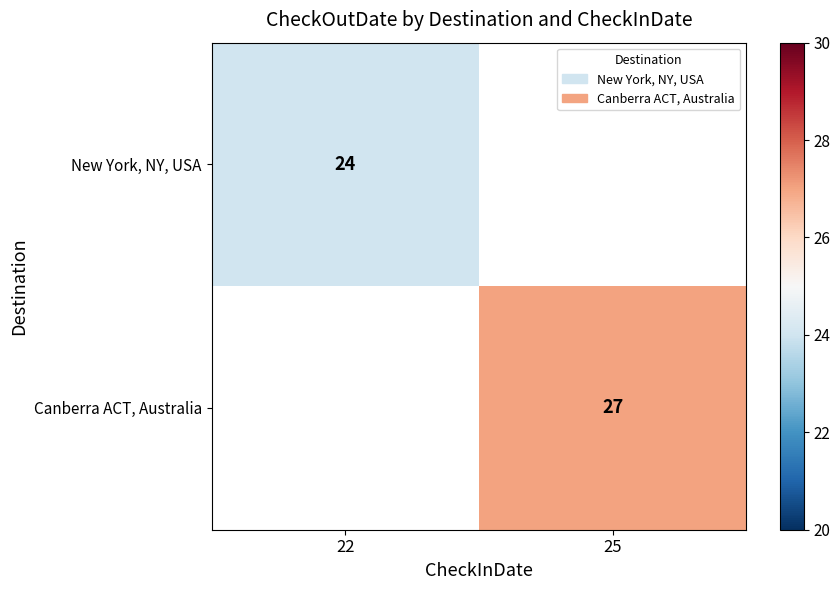

The Canberra ACT, Australia series shows 18 at 25. True or false?

False